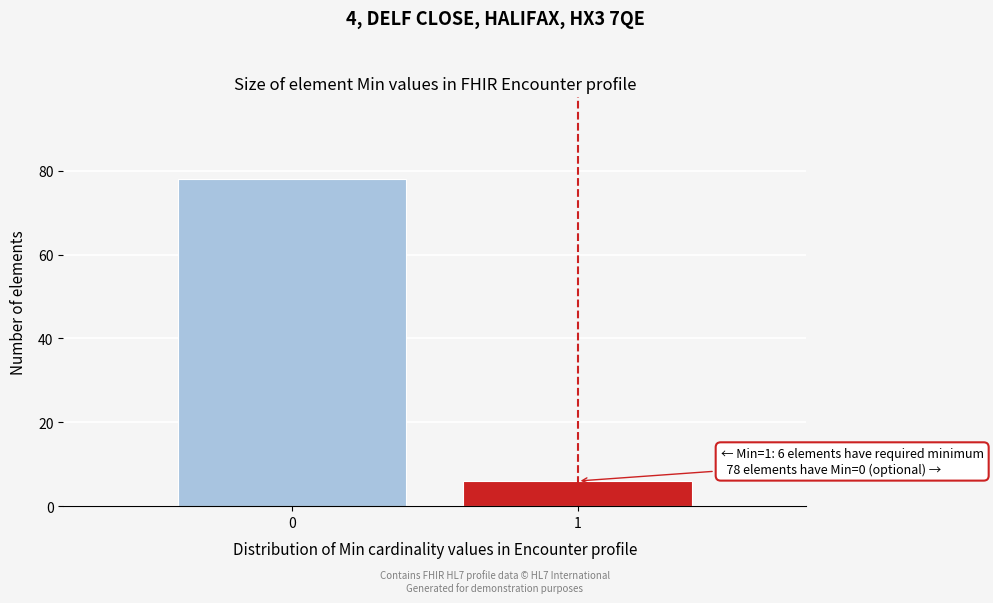

Reading left to right, list all the values displayed in this chart.

78	6